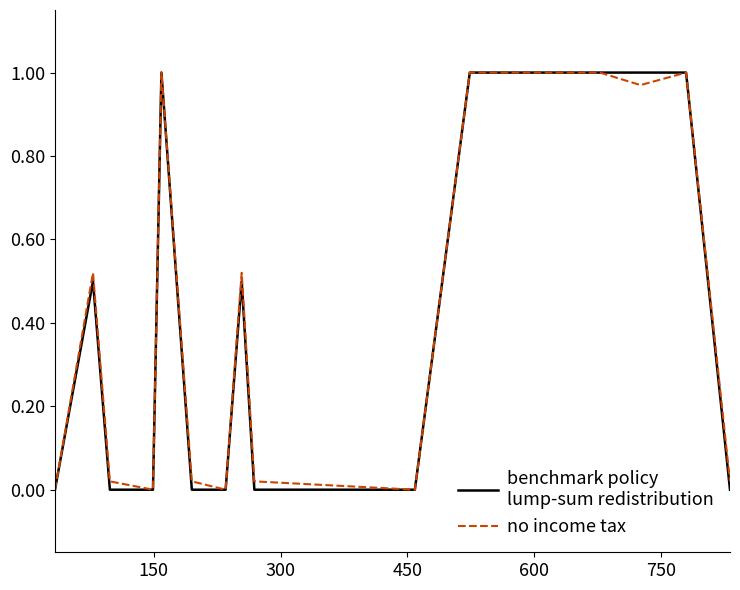

Does the chart have visible grid lines?

No